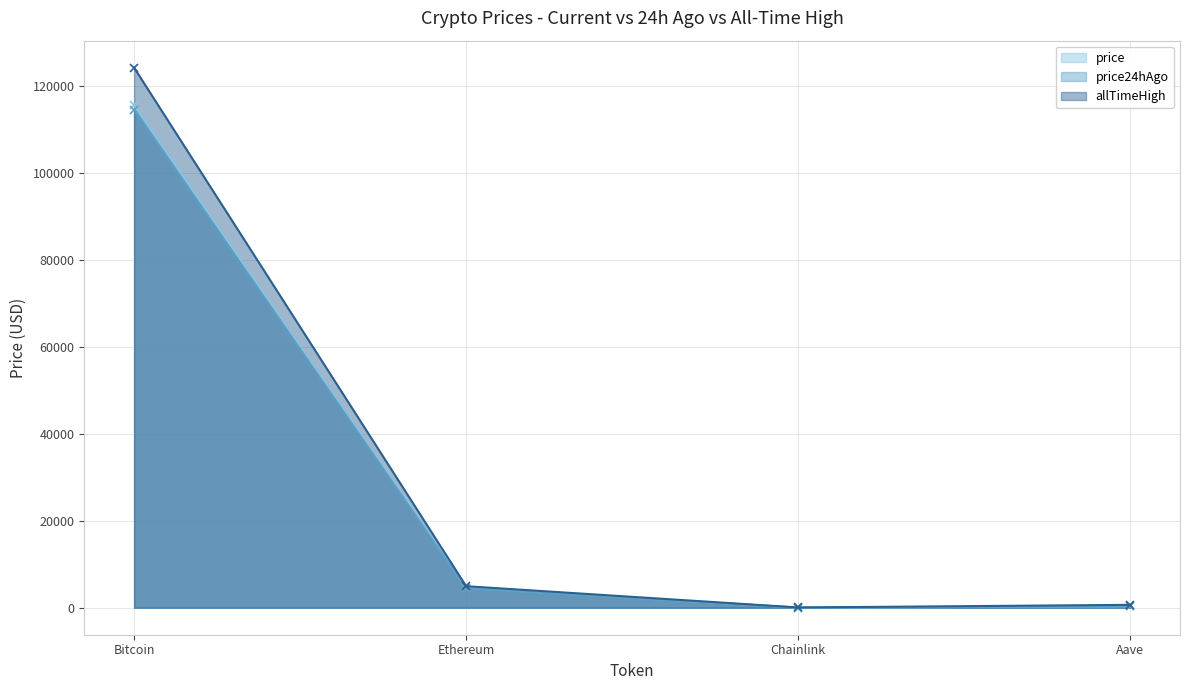

What is the sum of all price24hAgo values?

119218.0